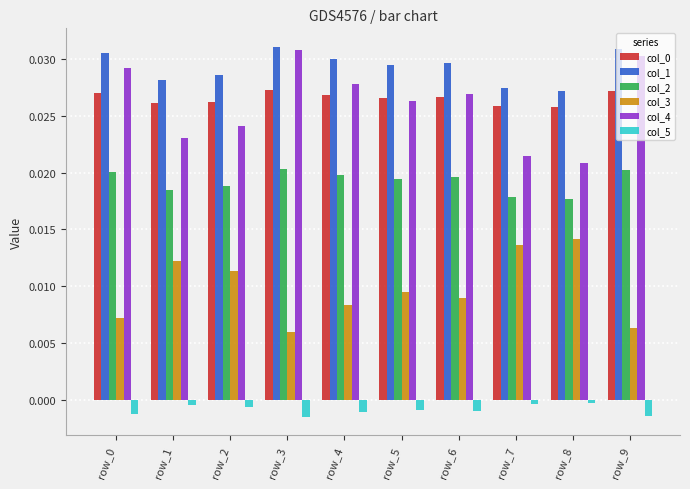

The col_2 series shows 0.0 at row_4. True or false?

True